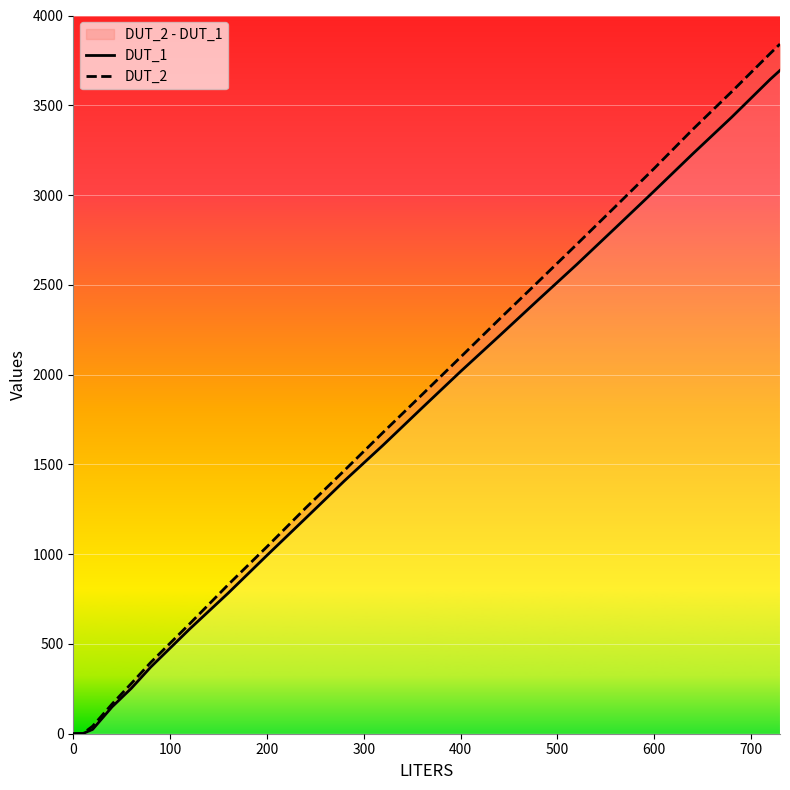

What is the label of the 22nd point from the right?

100